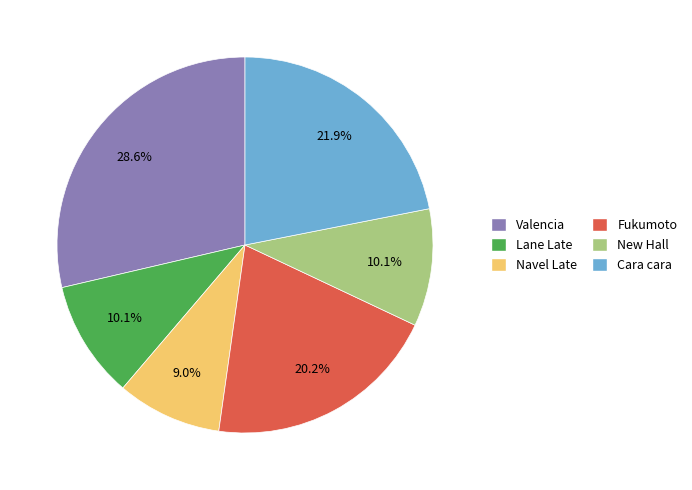

Between Fukumoto and Navel Late, which is larger?

Fukumoto